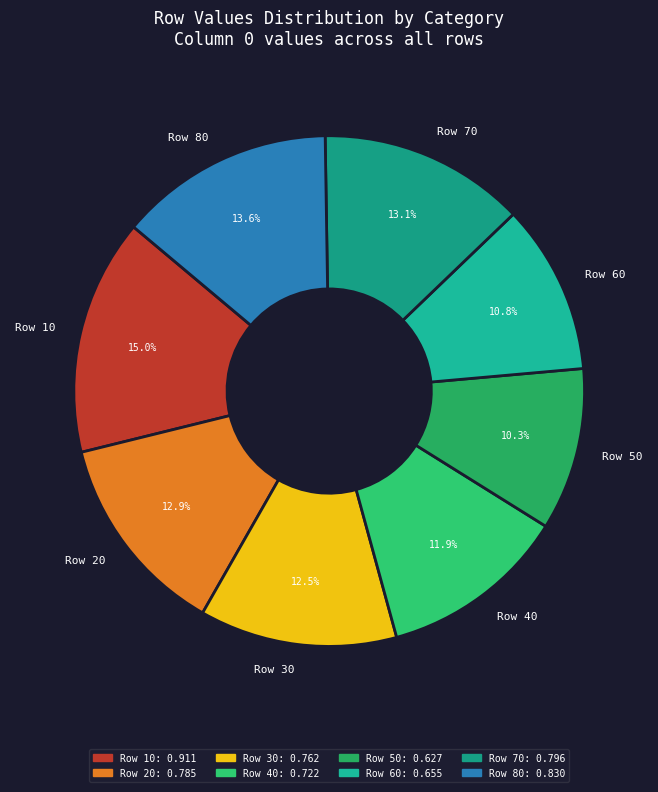

To the nearest percent, what is the combined percentage of Row 10 and Row 50?

25%